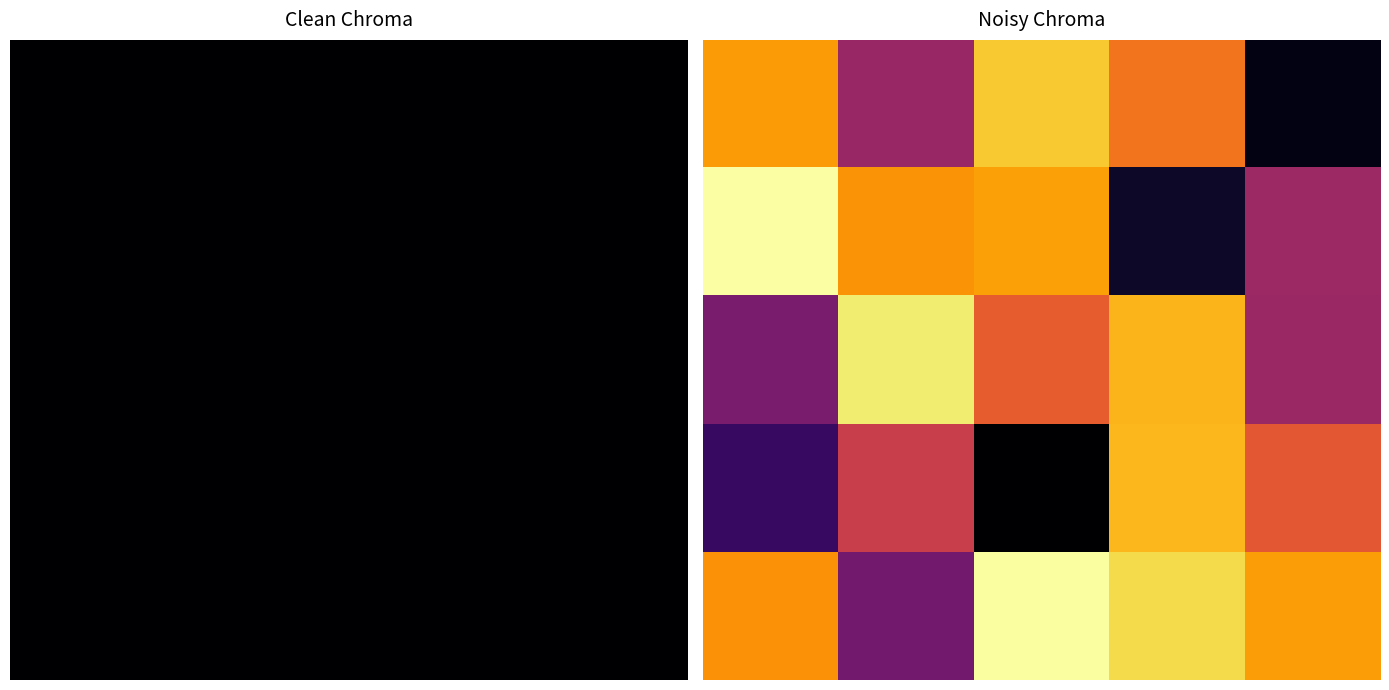

What is the maximum value shown in the chart?

1.5